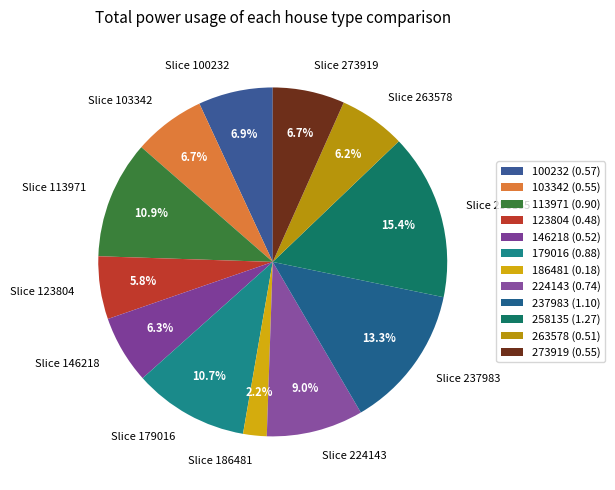

Which category has the smallest portion of the pie?

186481